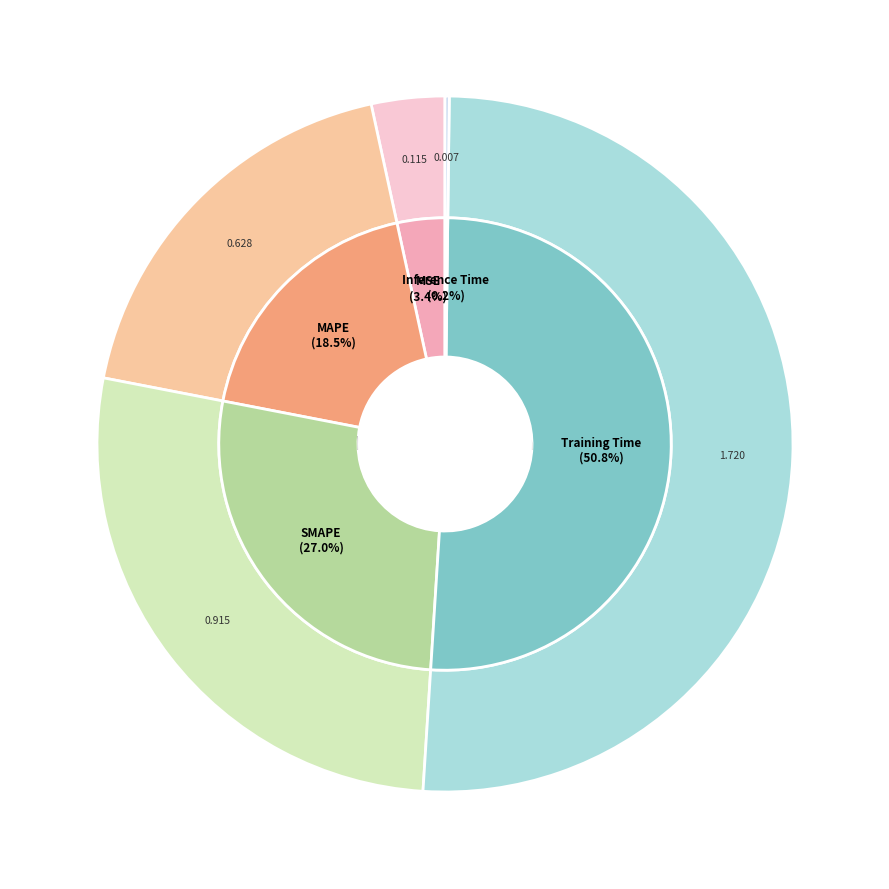

What is the majority slice?

Training Time